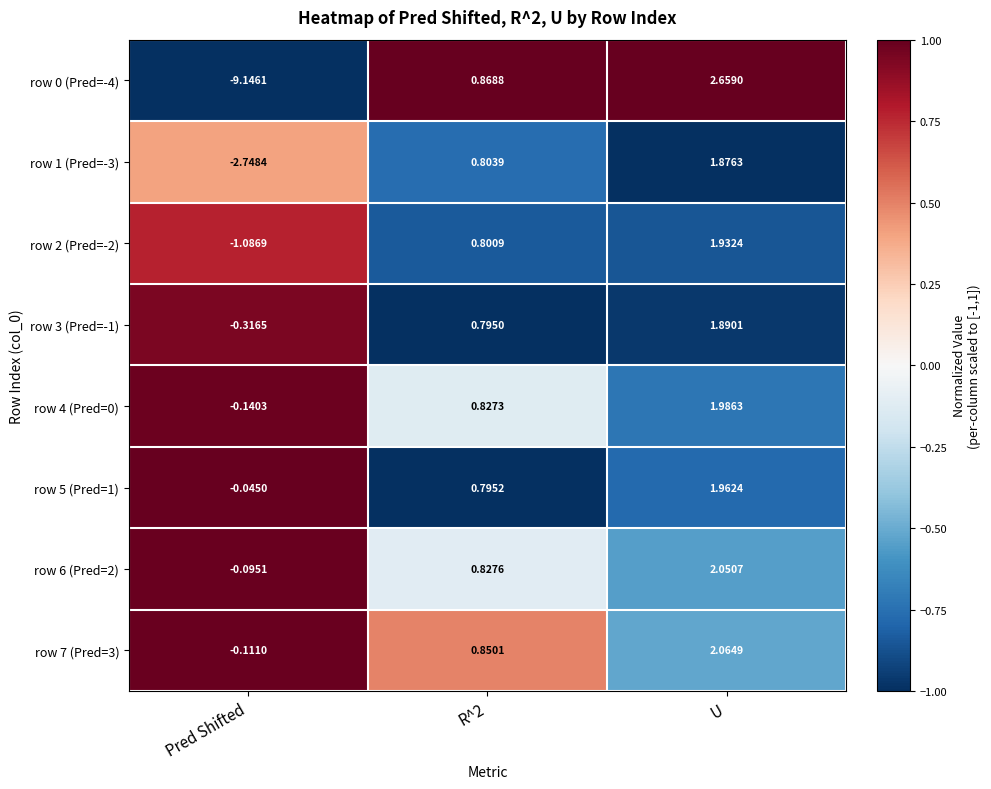

Is the value of row 2 (Pred=-2) at U greater than the value of row 1 (Pred=-3) at Pred Shifted?

Yes